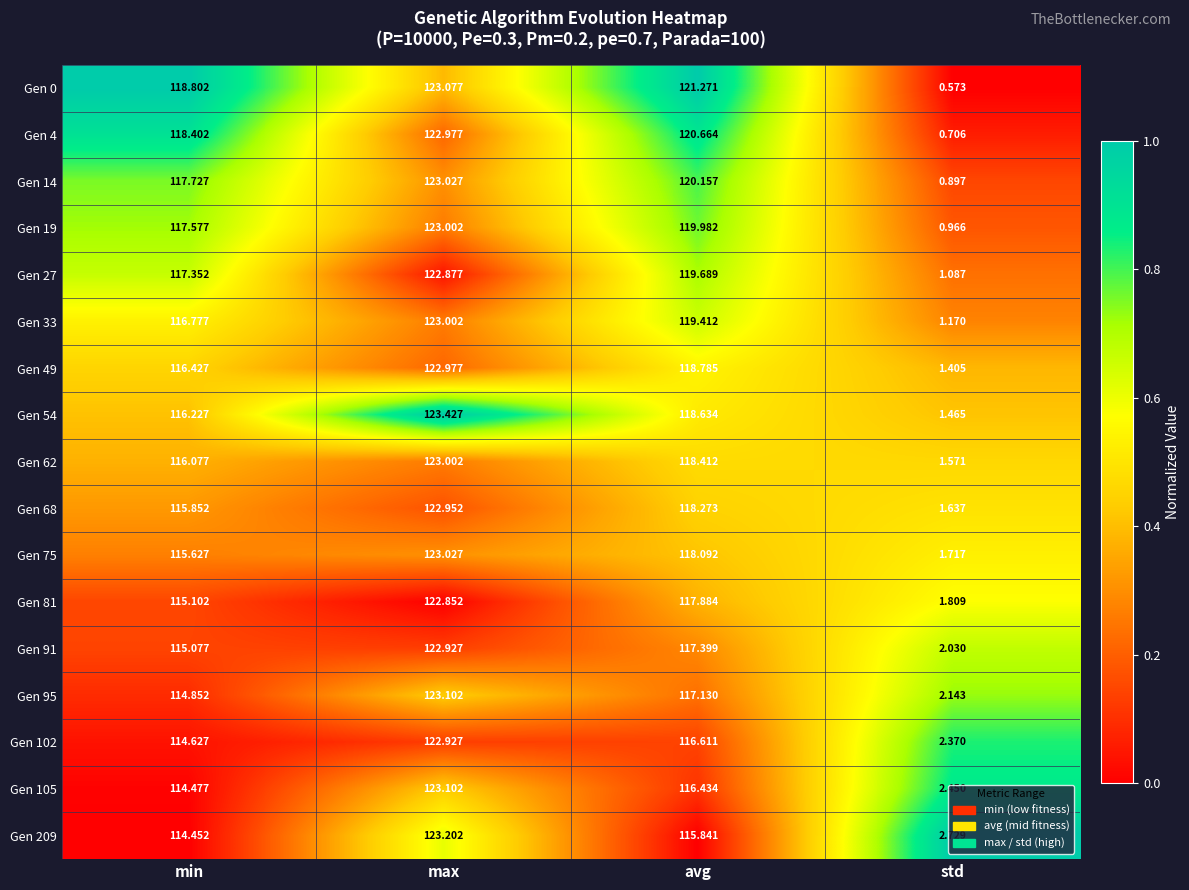

List the labels in order of Gen 14 value, largest first.

max, avg, min, std